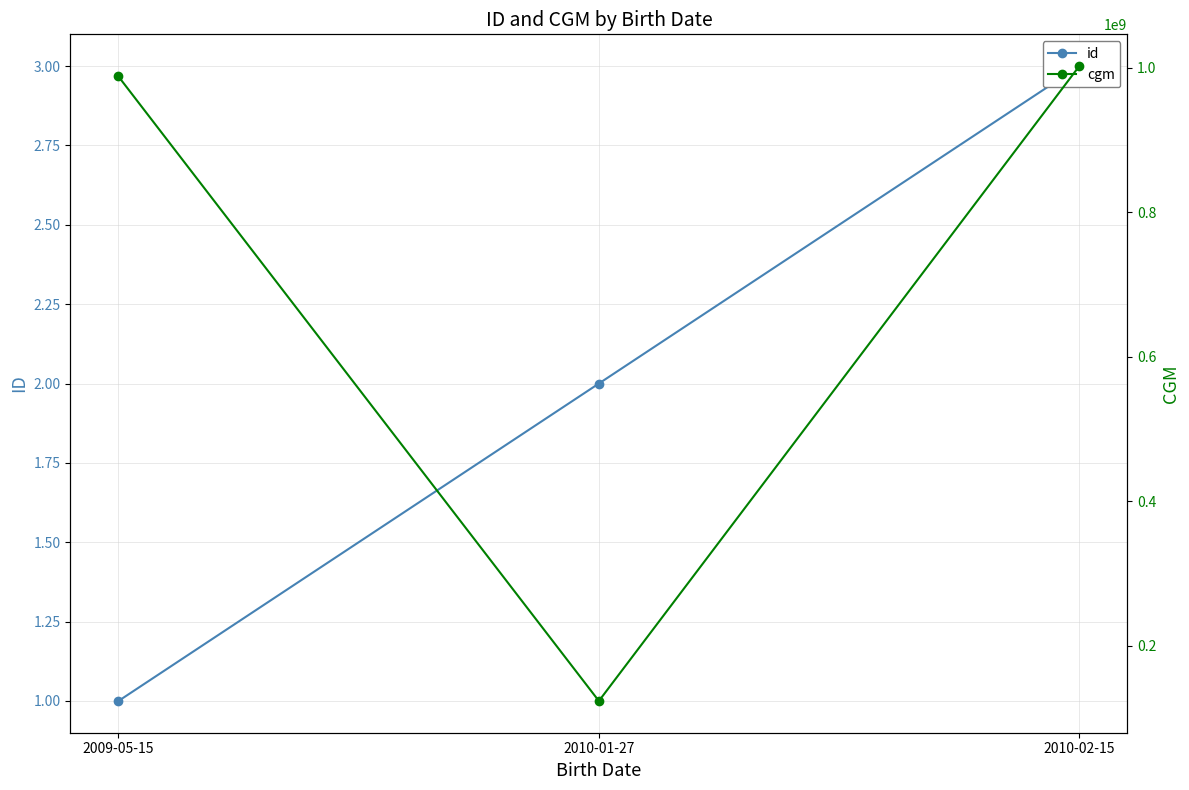

What is the minimum value shown in the chart?

1